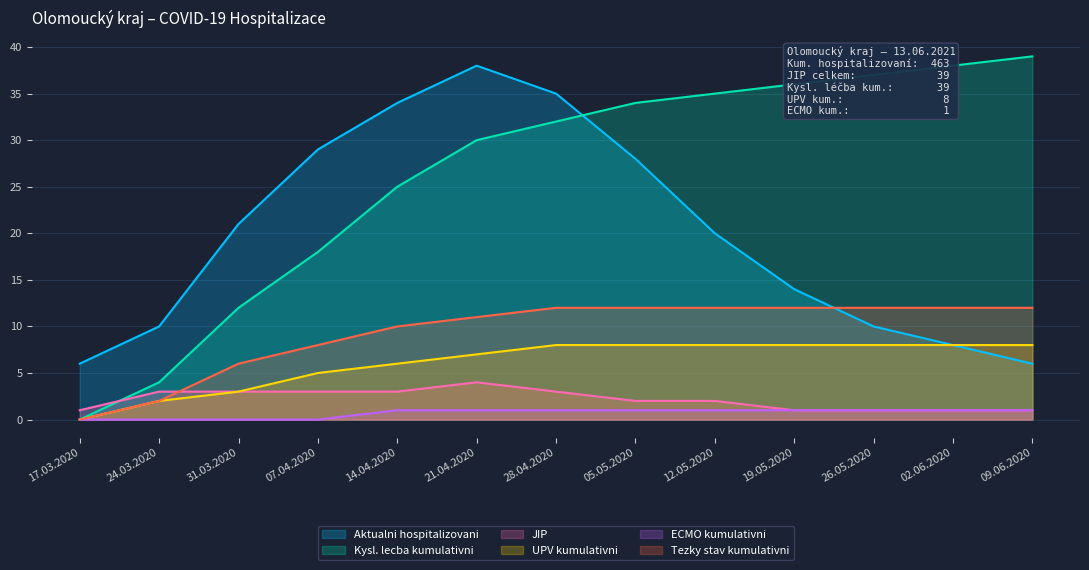

What is the greatest value displayed?

39